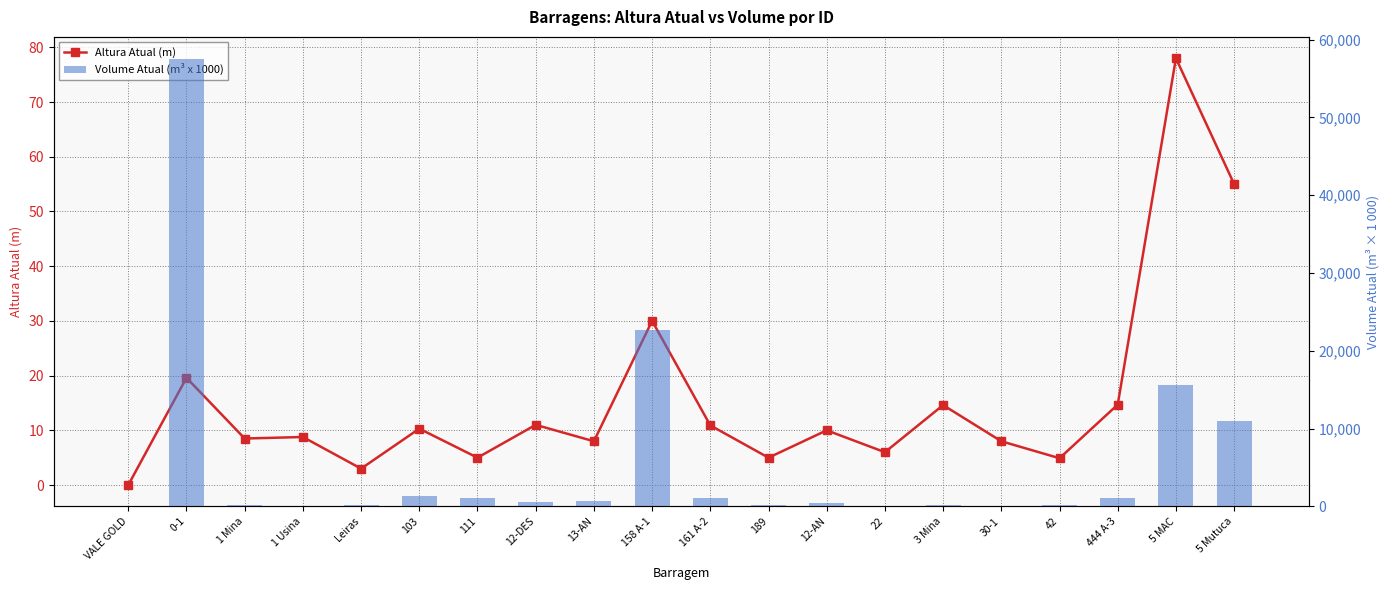

Is it true that Altura Atual (m) equals 55.0 at 5 Mutuca?

True